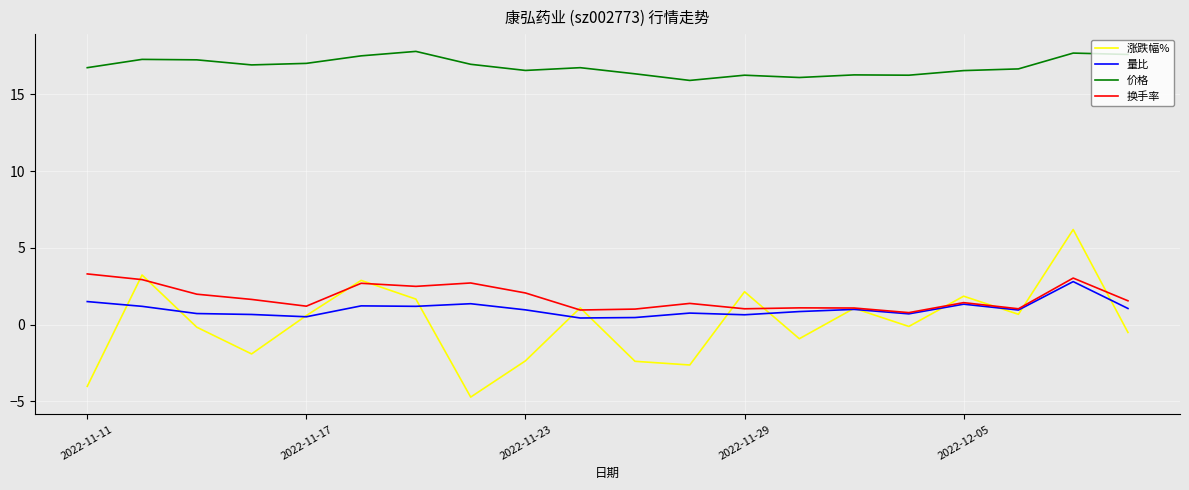

Which series has the largest total across all categories?

价格